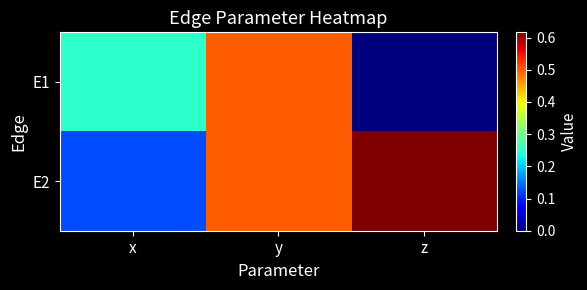

What is the total value across all series at x?

0.4